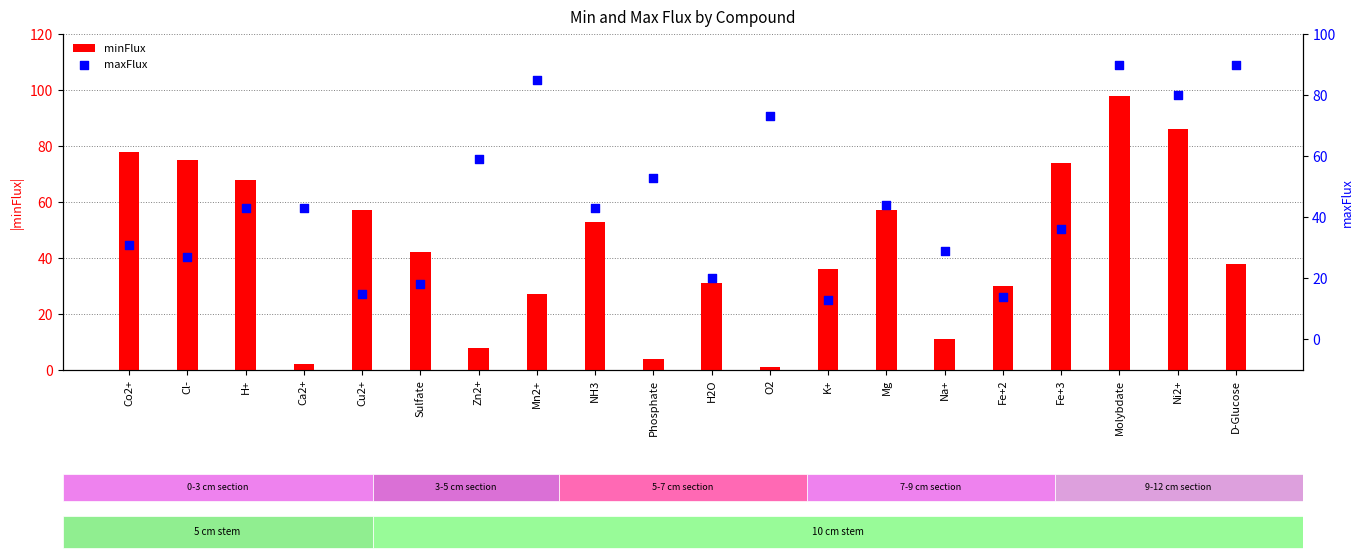

Which series has the widest spread of Y values?

minFlux